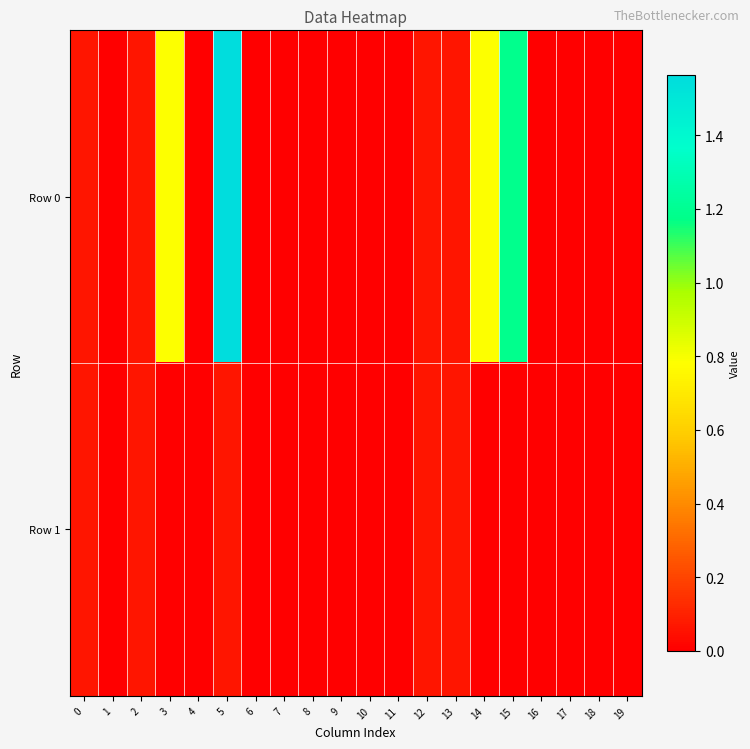

Which series has the largest total across all categories?

Row 0